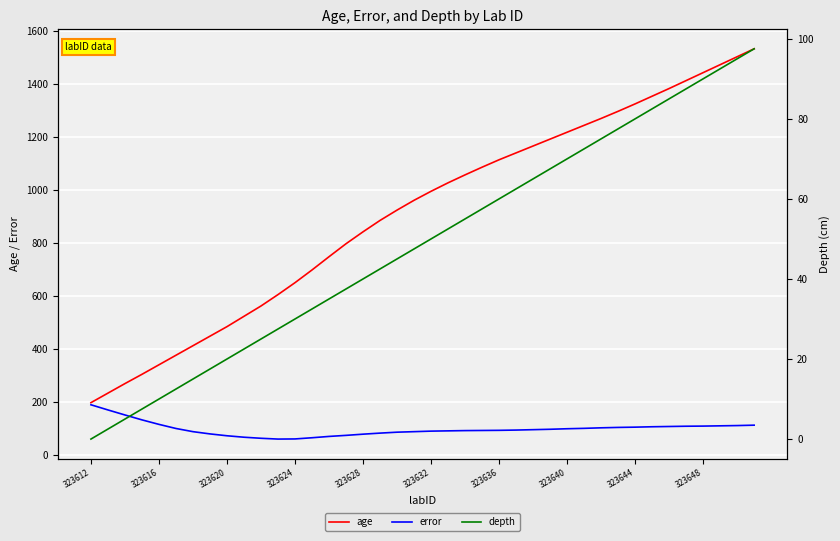

Which category has the lowest value in the age series?

323612